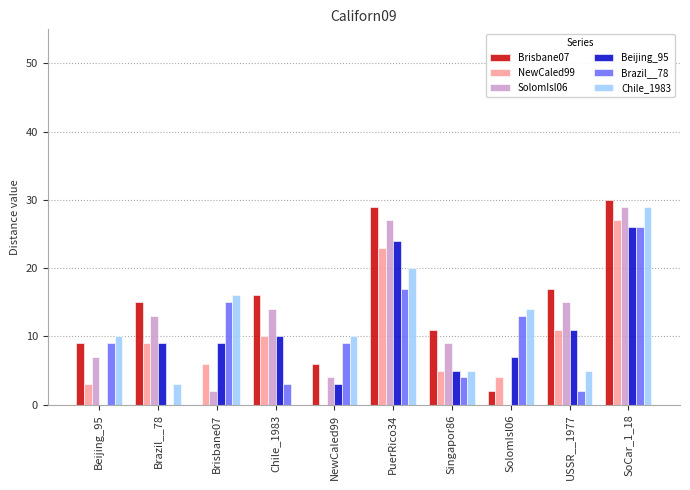

How many values in SolomIsl06 are above zero?

9